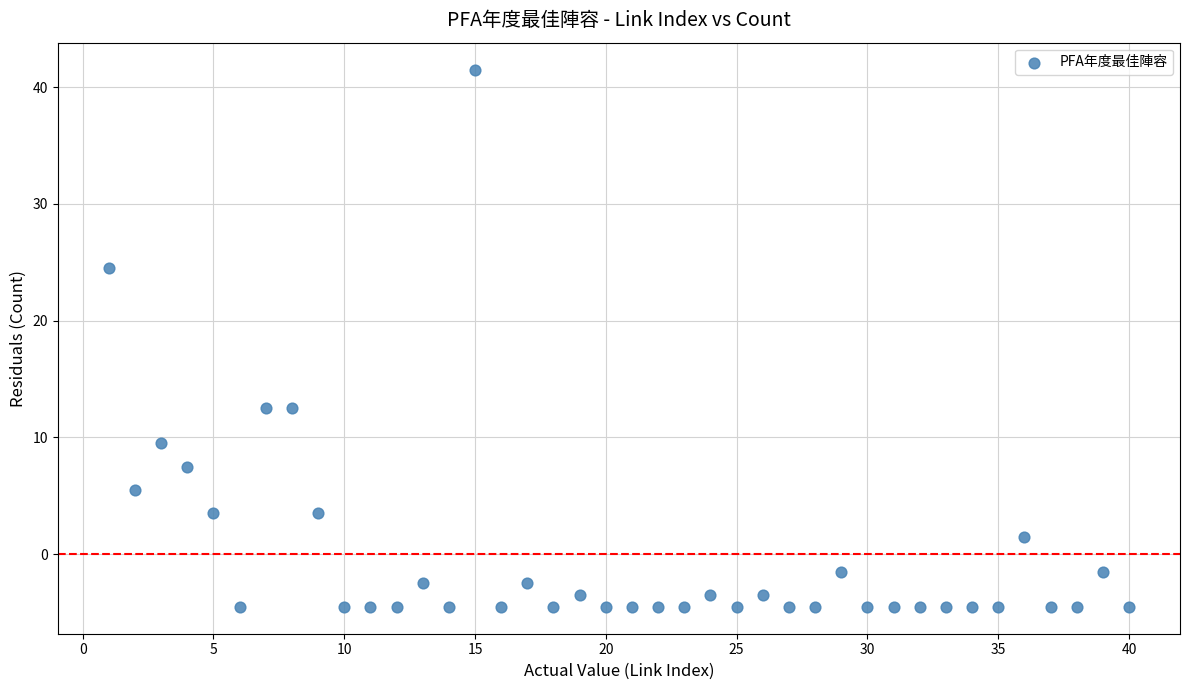

What is the range of X values (max minus min)?

39.0